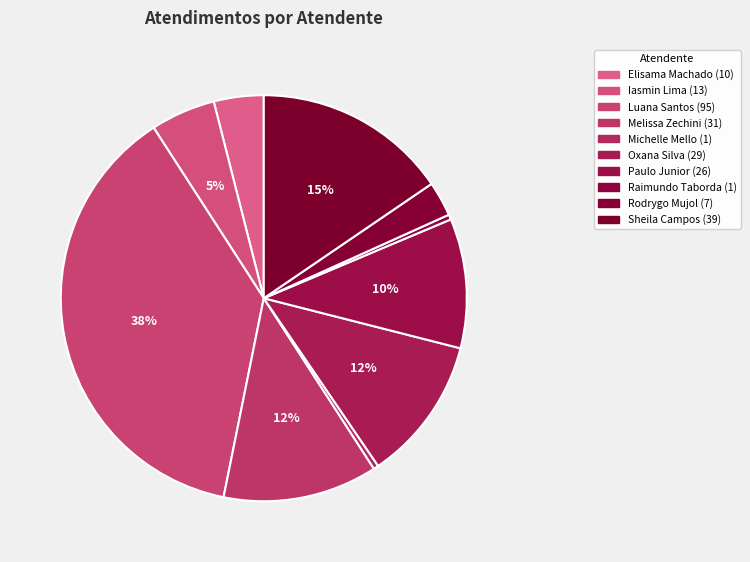

To the nearest percent, what is the difference between the largest and smallest slice percentages?

37%